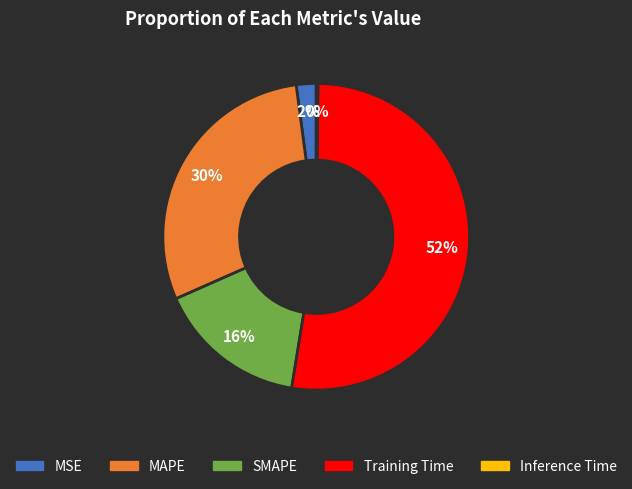

To the nearest percent, what is the difference between the largest and smallest slice percentages?

52%